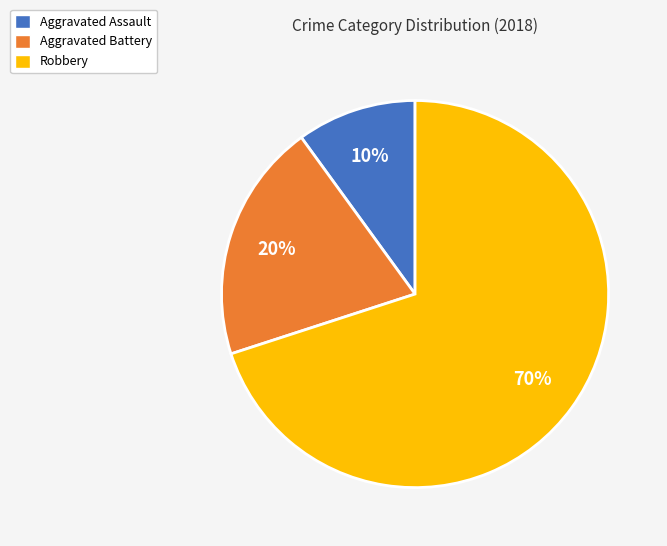

To the nearest percent, what percentage of the pie is Aggravated Battery?

20%